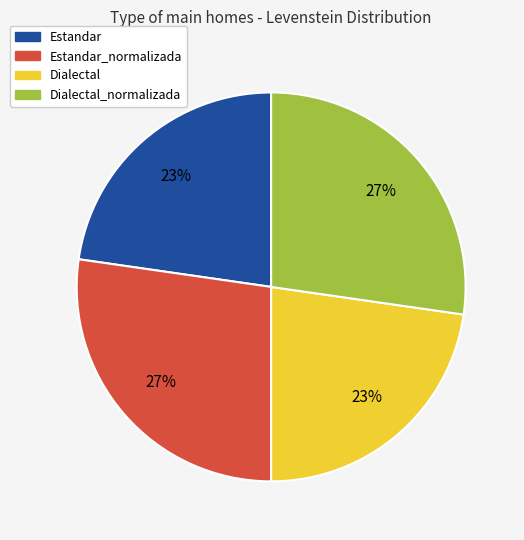

Is there a majority slice in this chart?

No